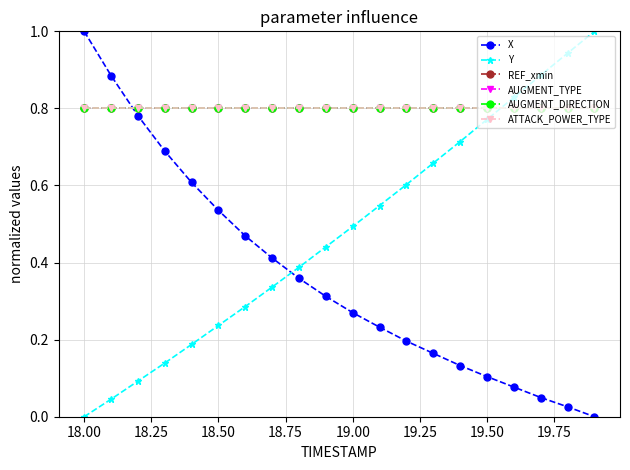

Does the chart have visible grid lines?

Yes